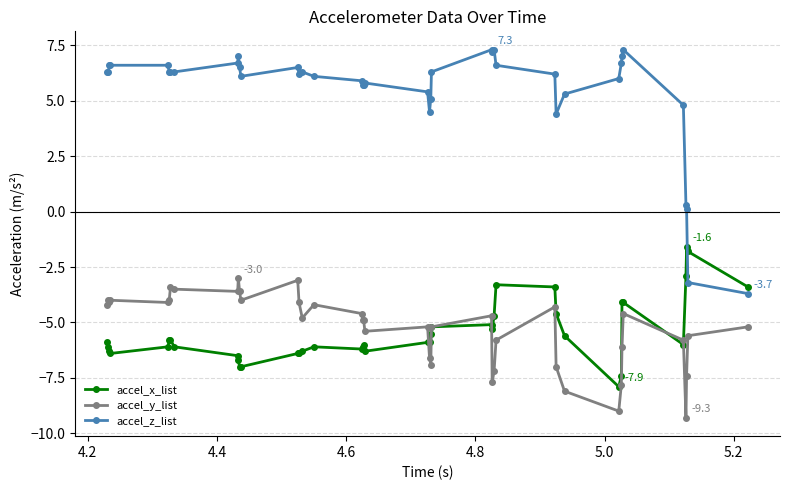

Count the number of categories in the chart.

40